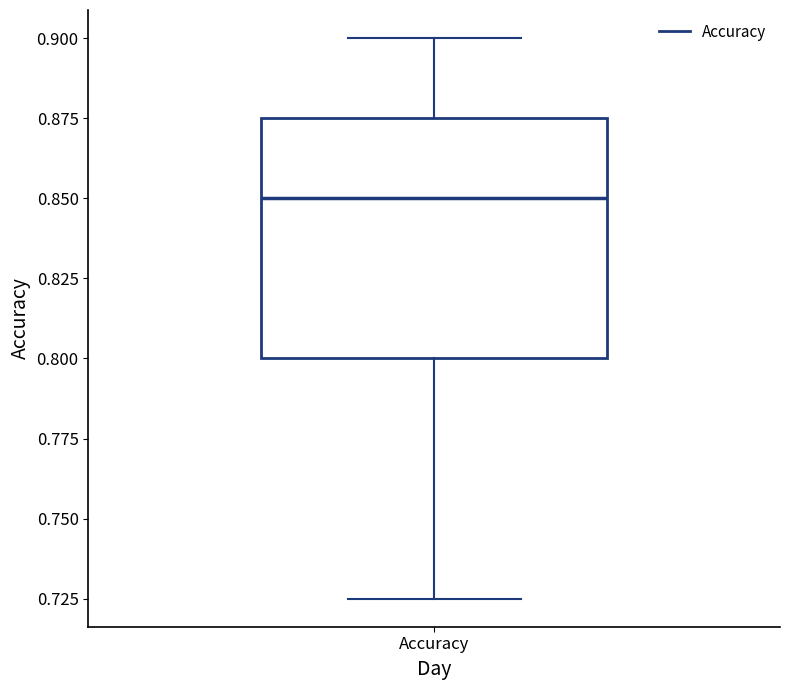

Where is the lower edge of the box for Accuracy on the y-axis? The values are not printed on the chart, so give them approximately, as read against the axis.

0.800